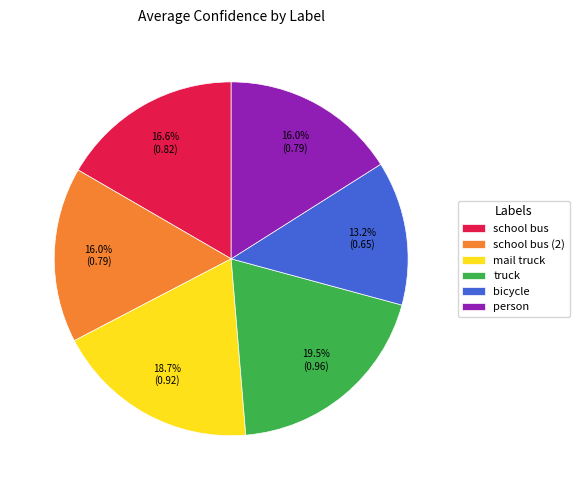

Between bicycle and person, which is larger?

person